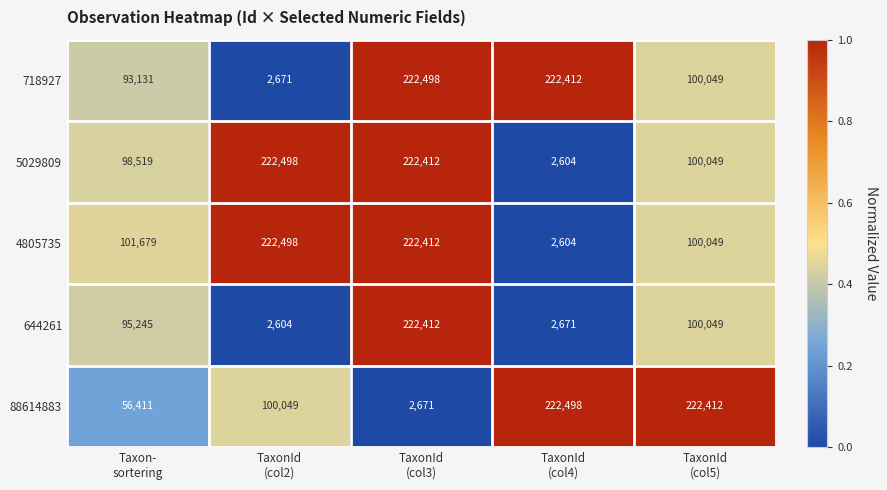

At how many categories does at least one series exceed 98830?

5